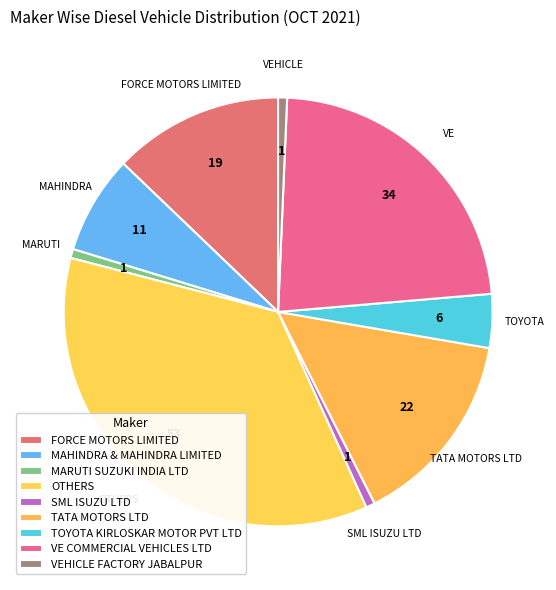

To the nearest percent, what is the combined percentage of MARUTI SUZUKI INDIA LTD and FORCE MOTORS LIMITED?

14%